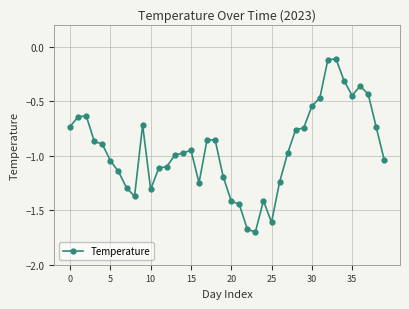

What is the difference between the maximum and minimum values?

1.6